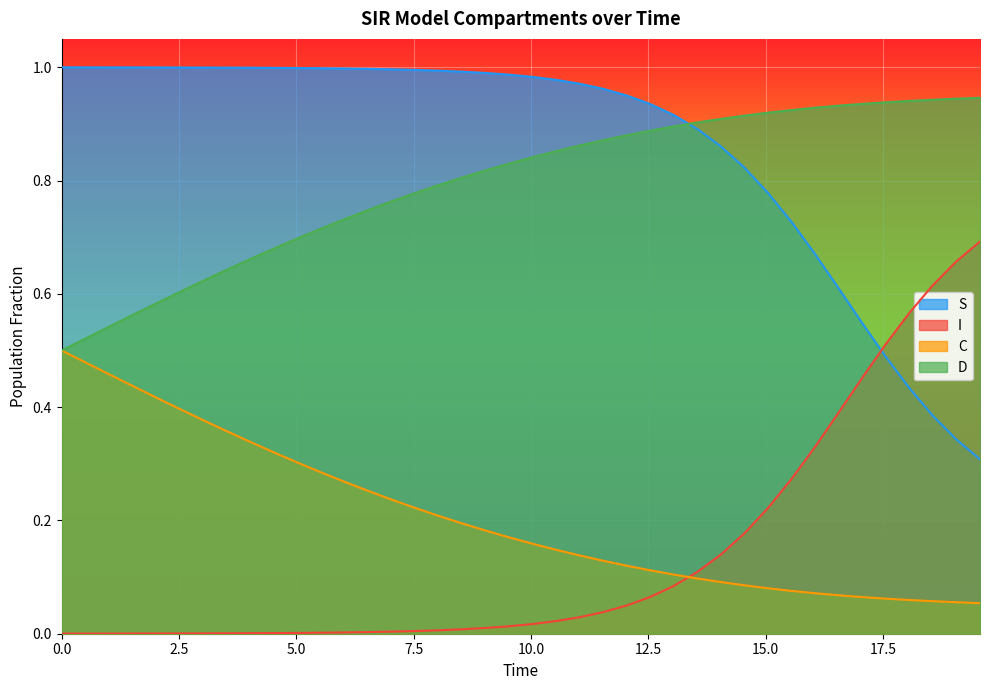

List the series in order of their peak value, lowest first.

C, I, D, S